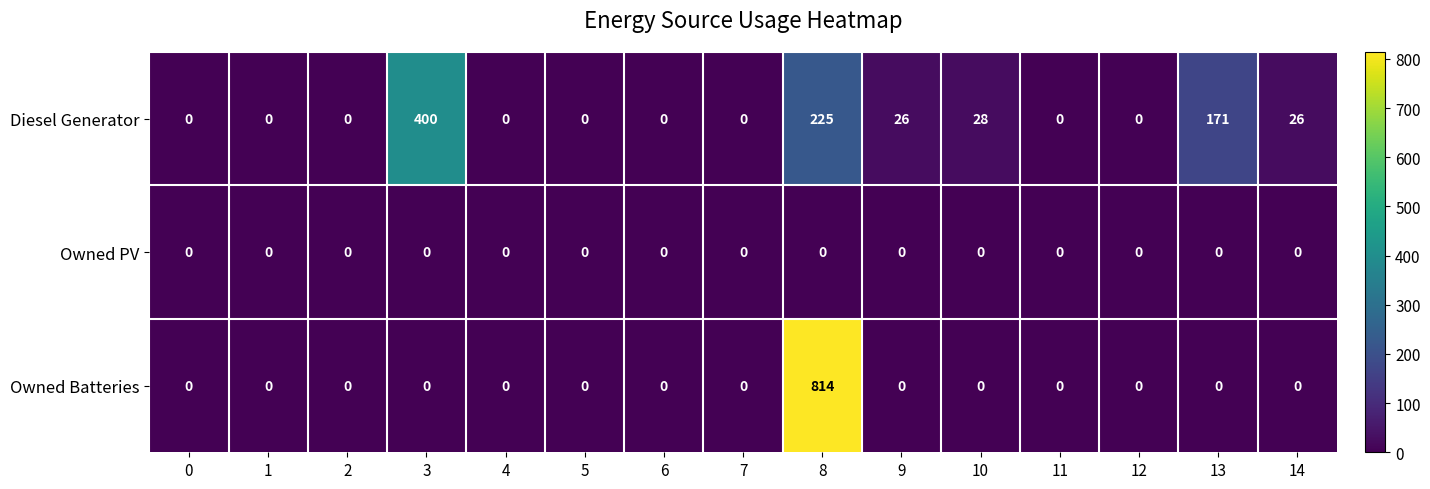

Which label corresponds to the largest value in the chart?

8